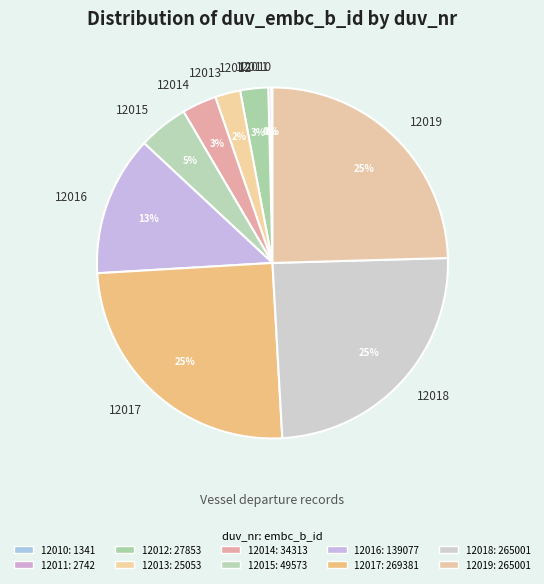

To the nearest percent, what is the average slice percentage?

10%